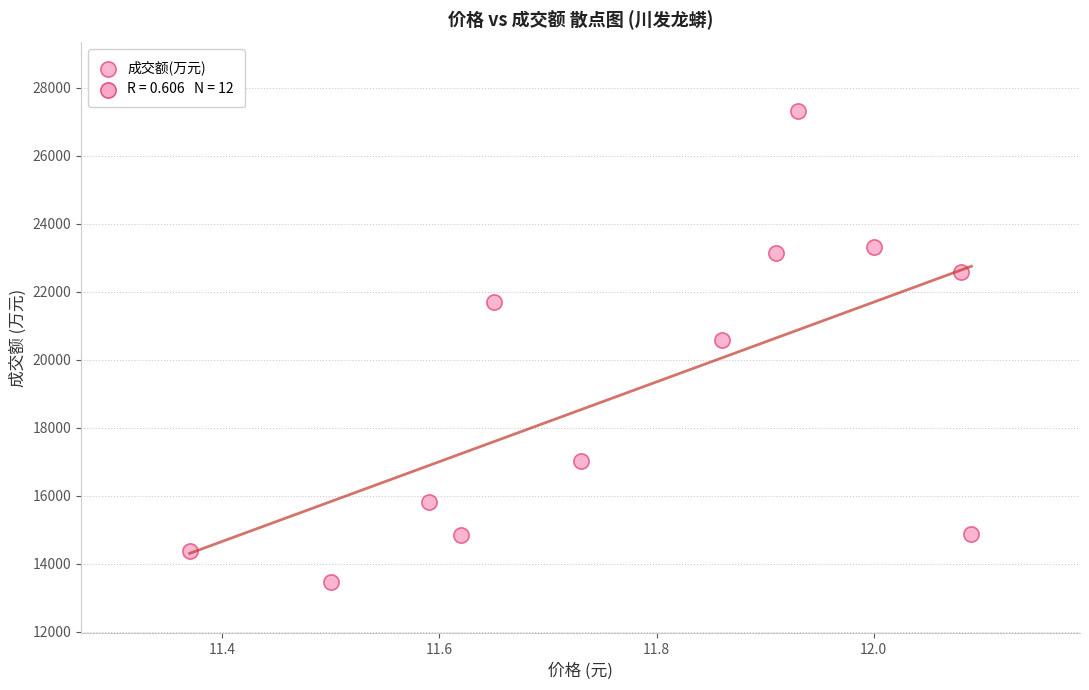

What Y value in the scatter plot is closest to 20391?

20568